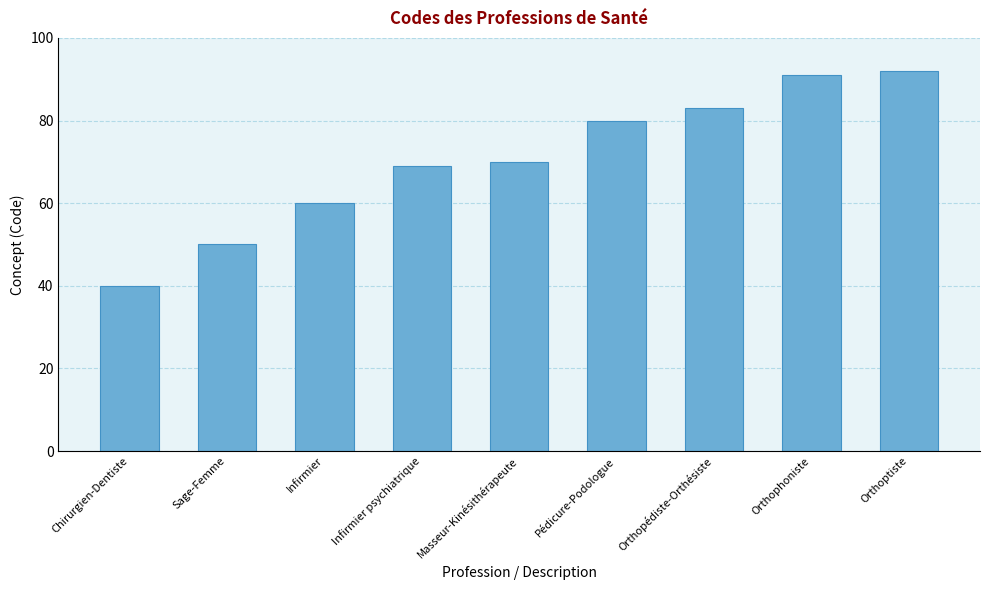

What position from the right is Chirurgien-Dentiste?

9